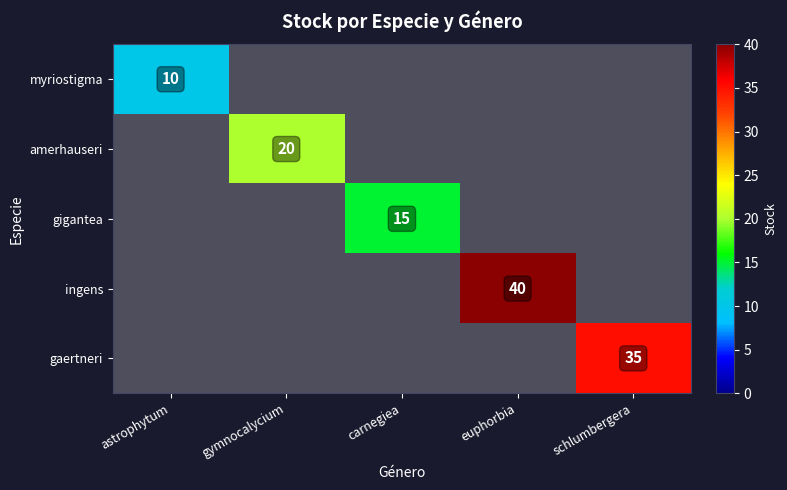

What is the sum of all ingens values?

40